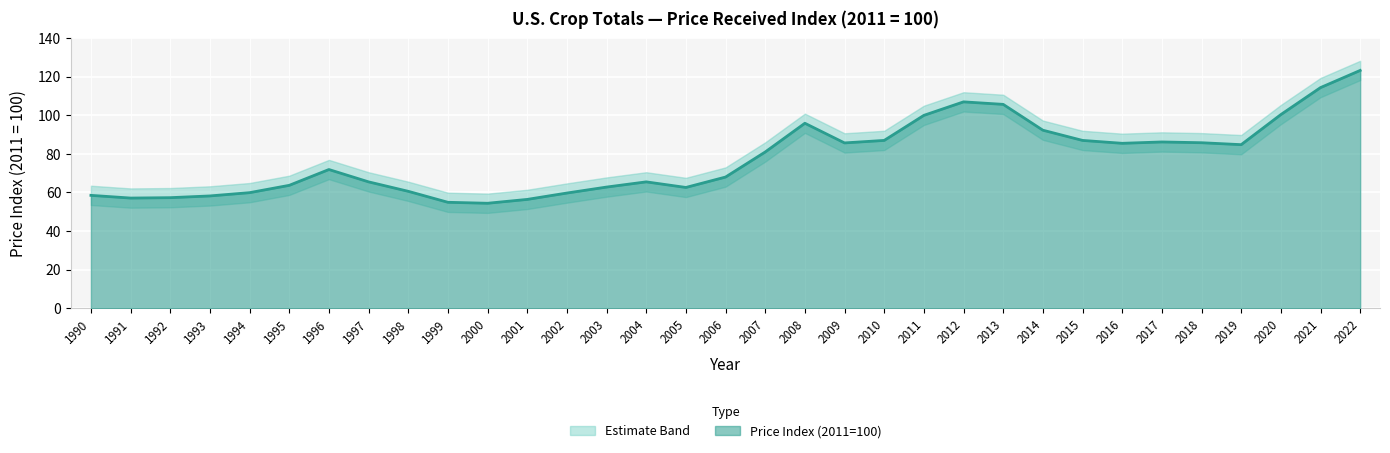

The Price Index (2011=100) series shows 150.6 at 2019. True or false?

False